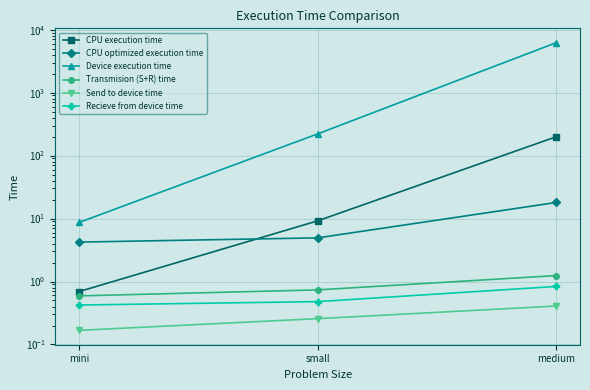

What is the maximum value shown in the chart?

6203.0